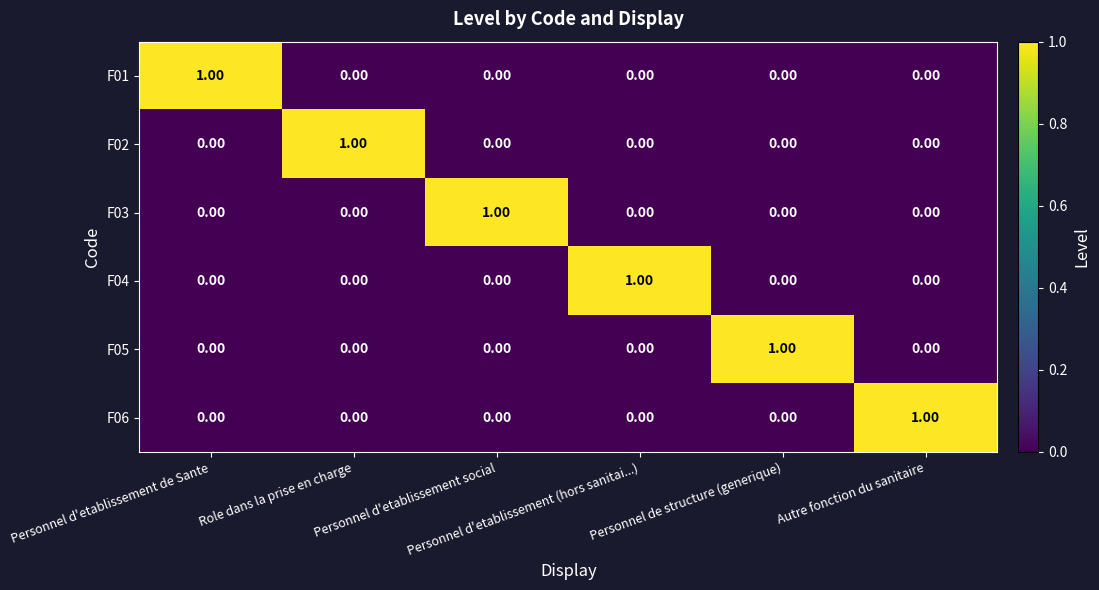

At how many categories does at least one series exceed 0?

6